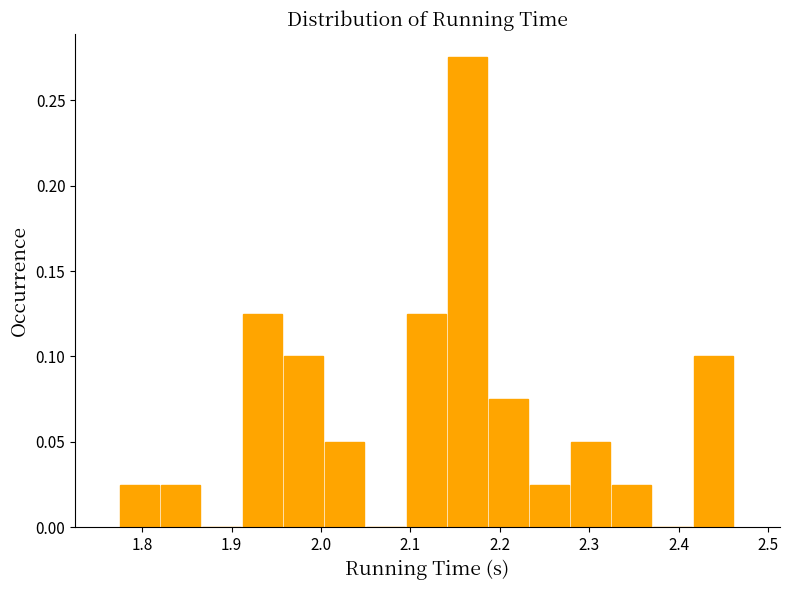

How tall is the bar that spans 2.00 to 2.05 on the x-axis? Neither the bar edges nor the heights are printed on the chart, so give them approximately, as read against the axes.

0.050